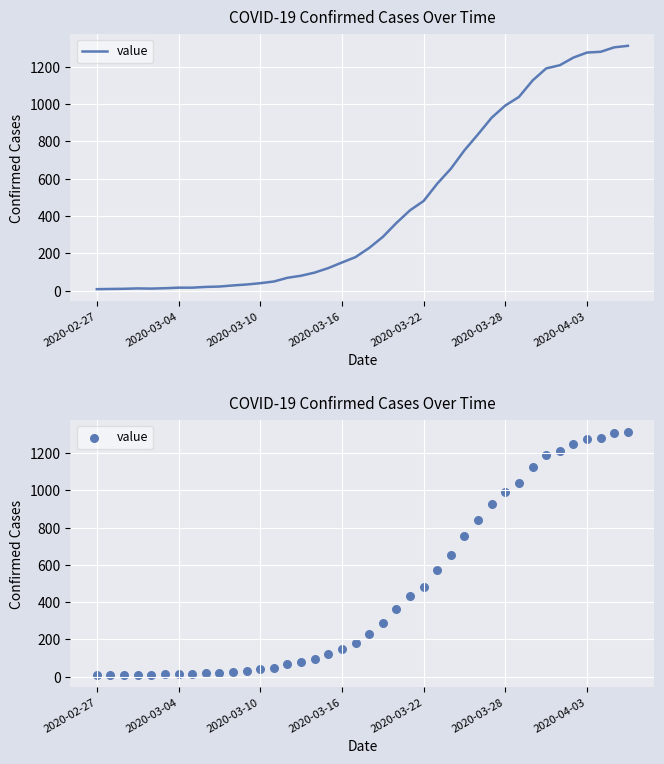

Which has a higher value, 18 or 39?

39